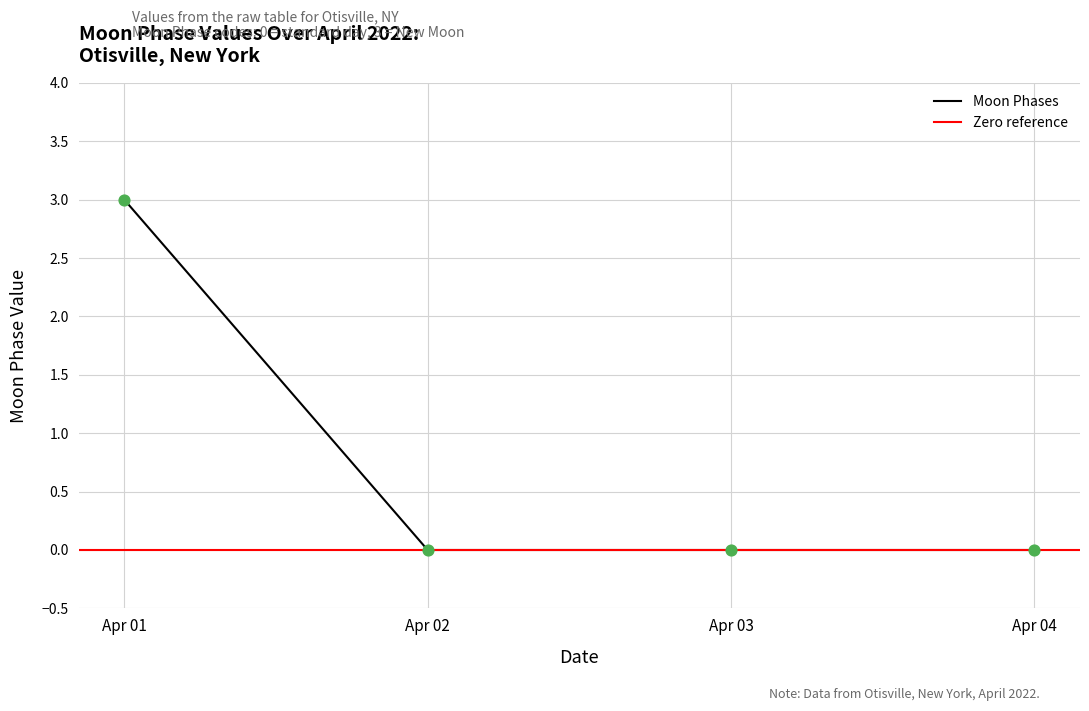

Between 2022-04-03 and 2022-04-04, which is larger?

2022-04-03